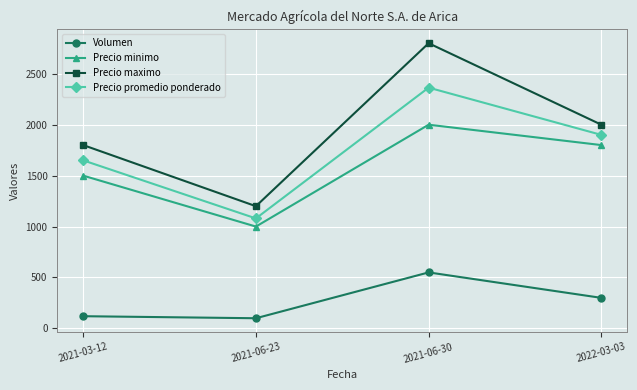

Reading right to left, what are all the values shown in this chart?

Volumen: 2022-03-03=300	2021-06-30=550	2021-06-23=100	2021-03-12=120
Precio minimo: 2022-03-03=1800	2021-06-30=2000	2021-06-23=1000	2021-03-12=1500
Precio maximo: 2022-03-03=2000	2021-06-30=2800	2021-06-23=1200	2021-03-12=1800
Precio promedio ponderado: 2022-03-03=1900	2021-06-30=2364	2021-06-23=1080	2021-03-12=1650